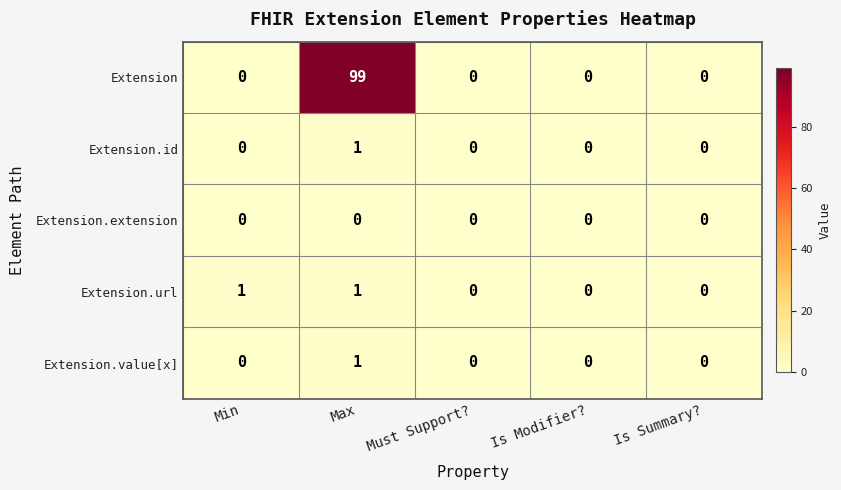

The value of Extension.value[x] at Min is -1. True or false?

False